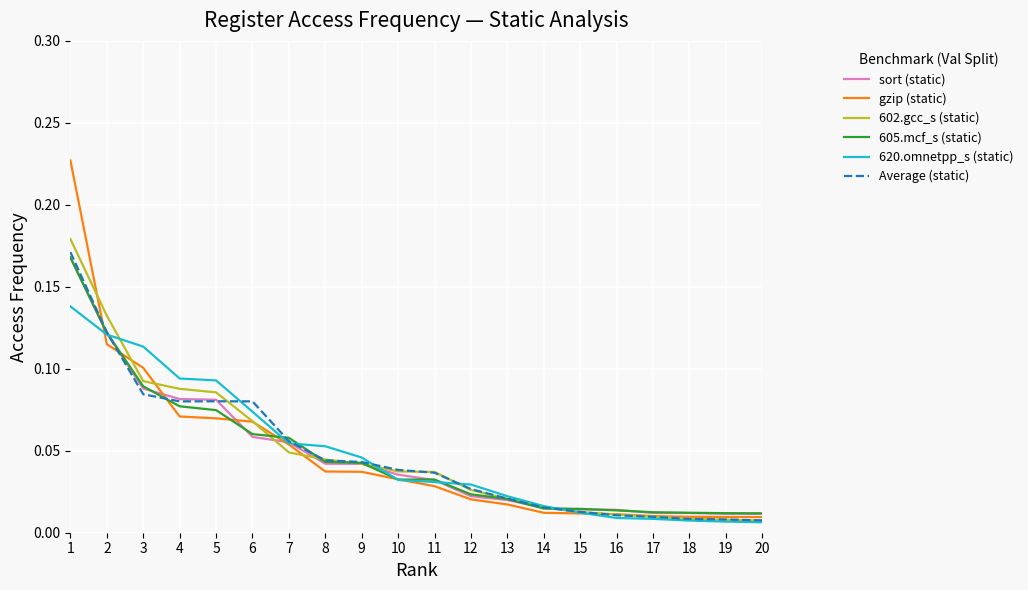

Which series has the widest spread of values?

gzip (static)